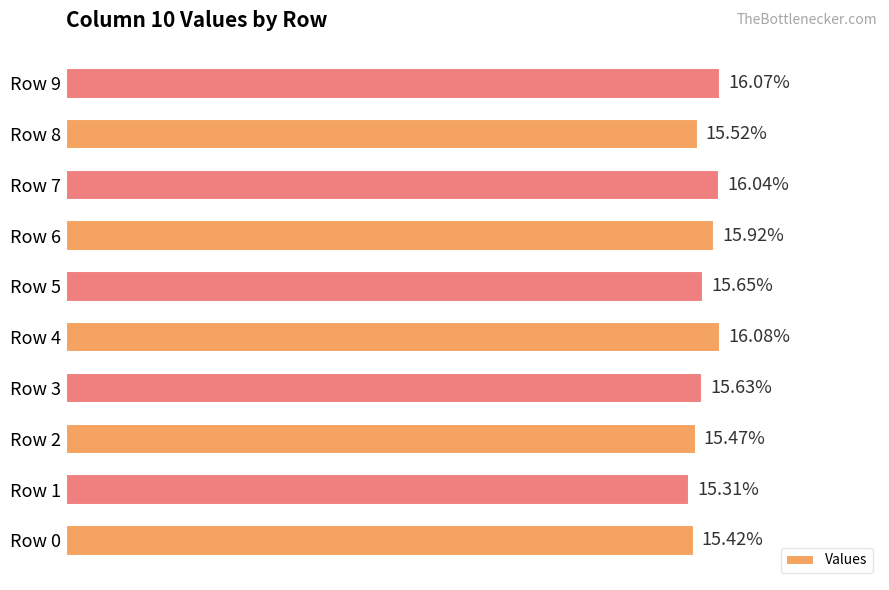

Count the values in the range 0 to 1.

10